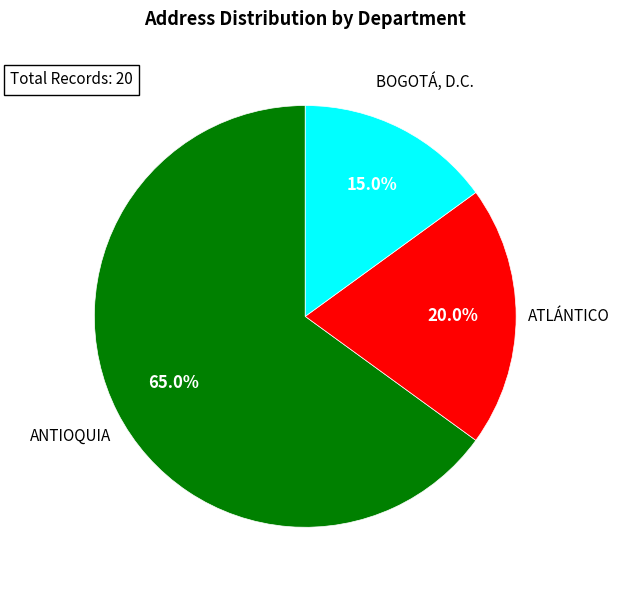

Does any single category account for the majority?

Yes